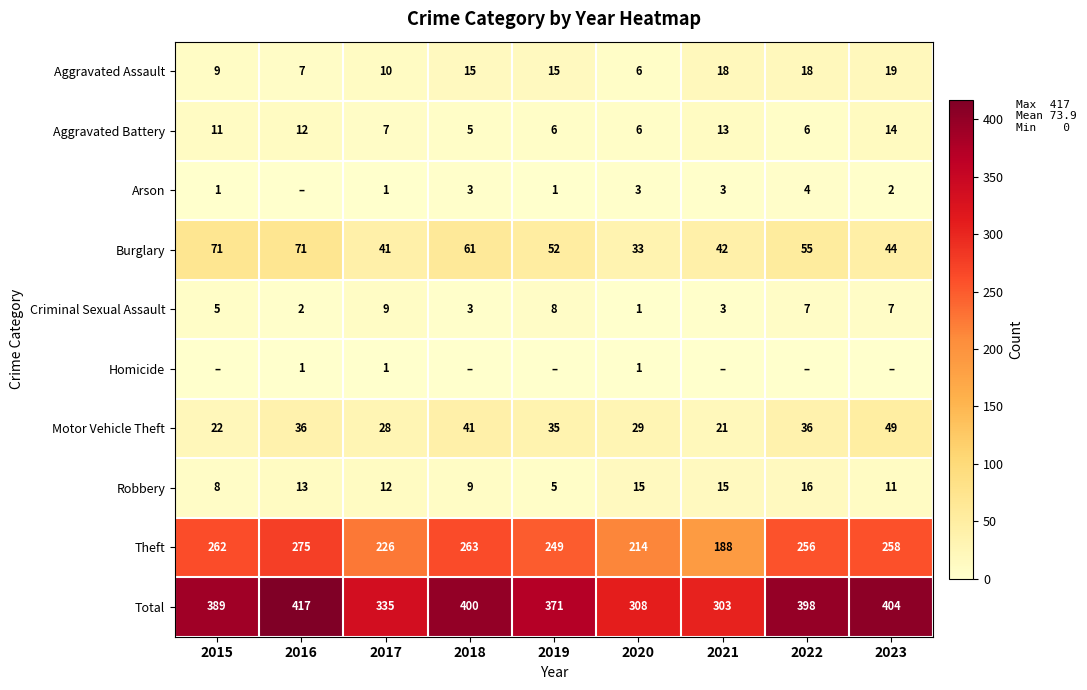

What is the approximate value of Aggravated Battery at 2023?

14